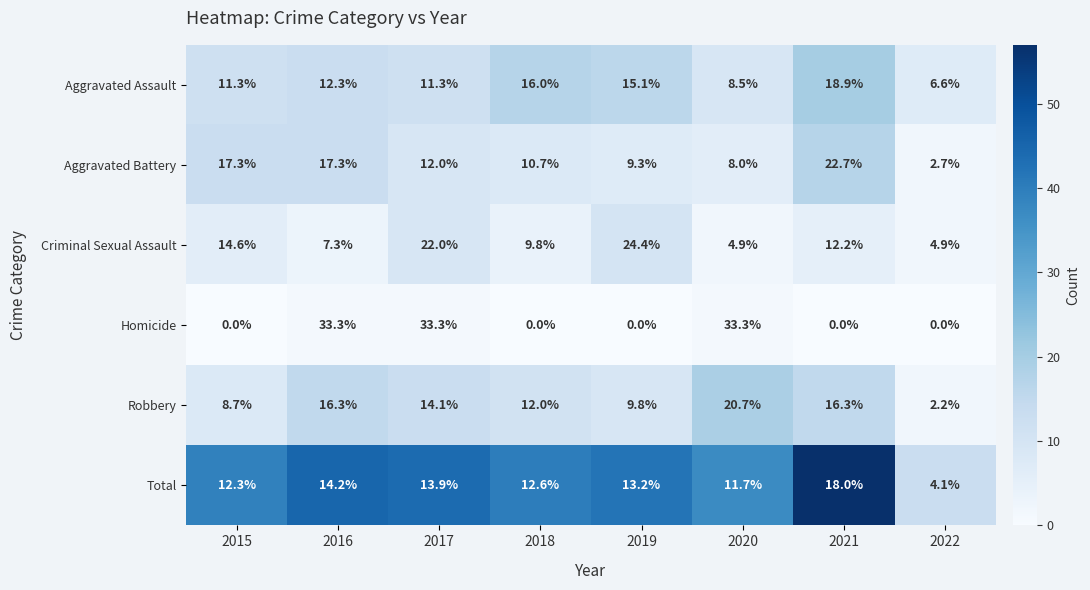

What is the spread (max minus min) of values at 2021?

22.7